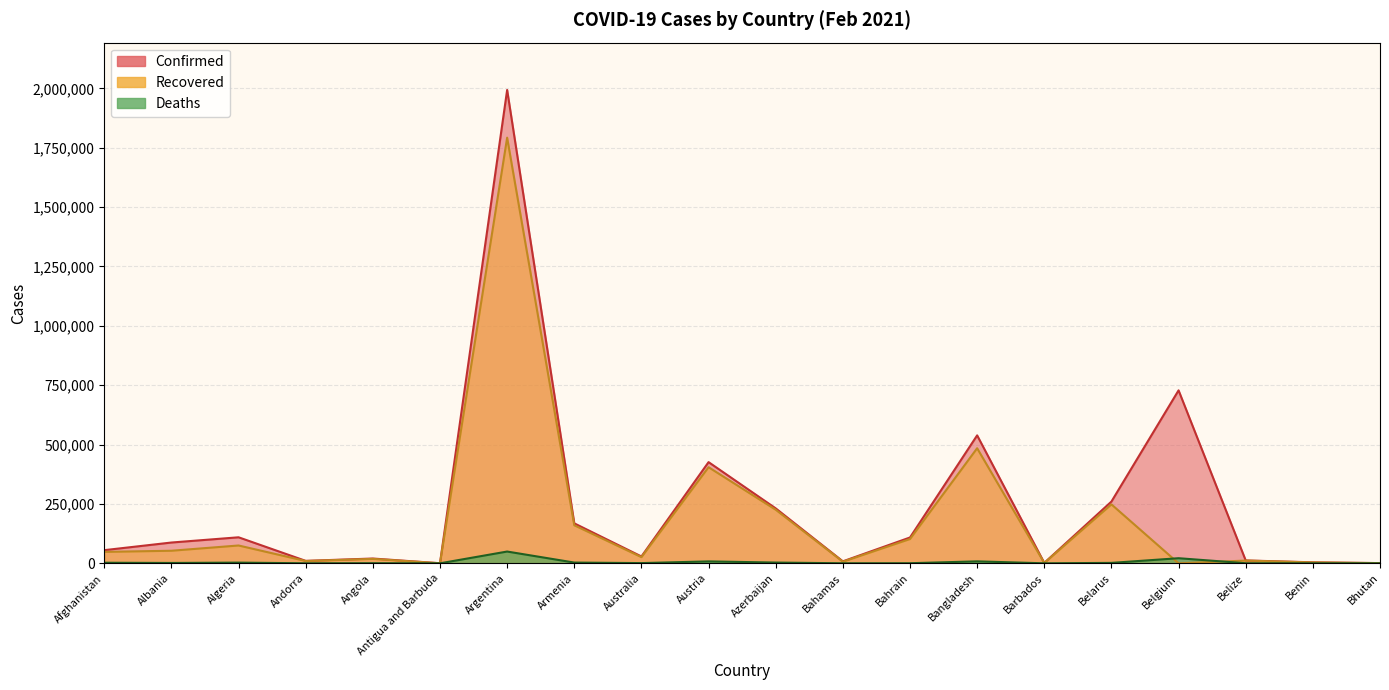

What is the difference between the highest and lowest values at Angola?

19685